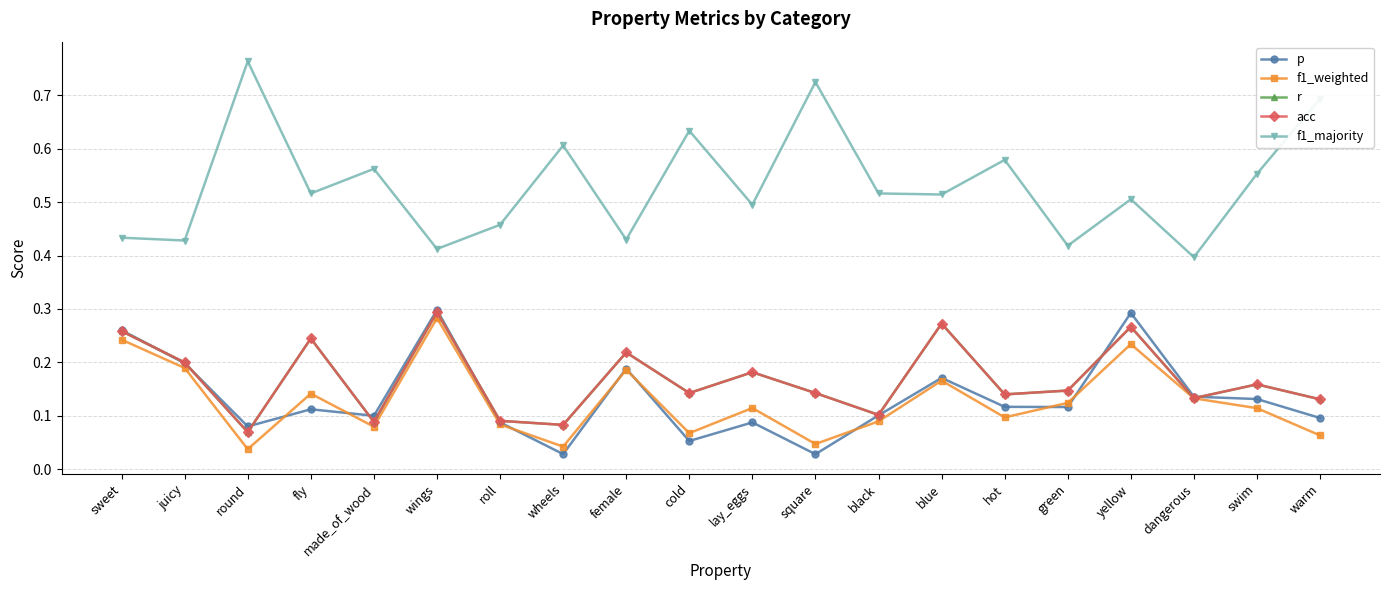

Does the chart have visible grid lines?

Yes